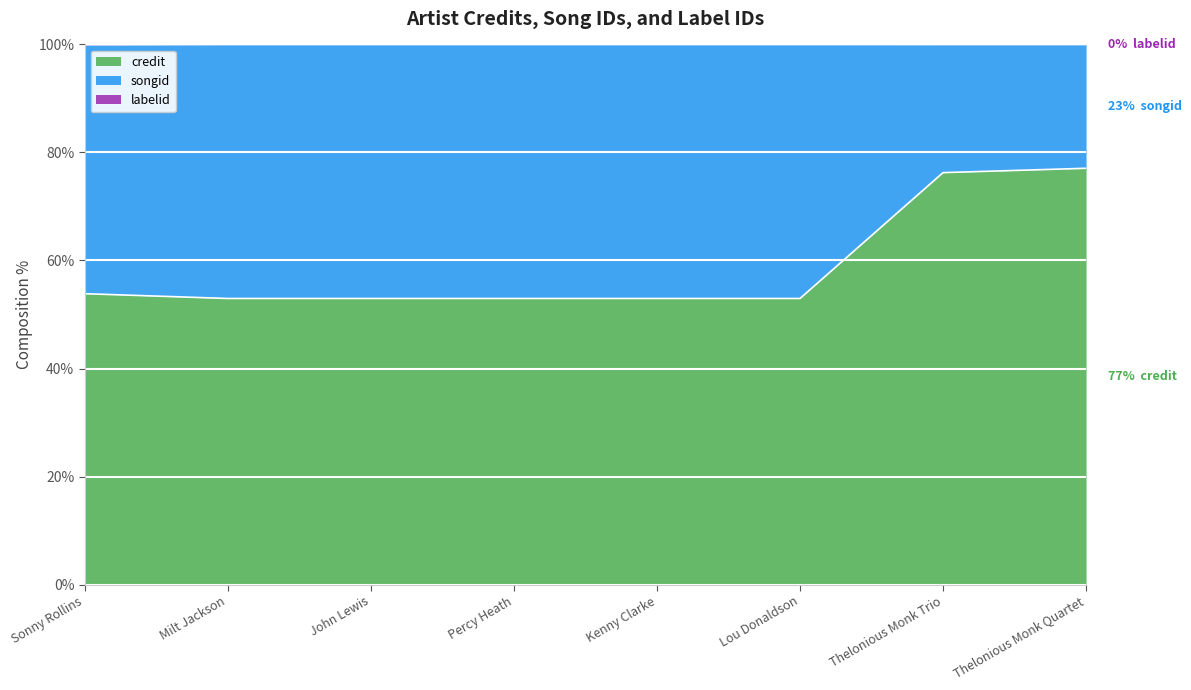

Is it true that credit equals 53.0 at Milt Jackson?

True